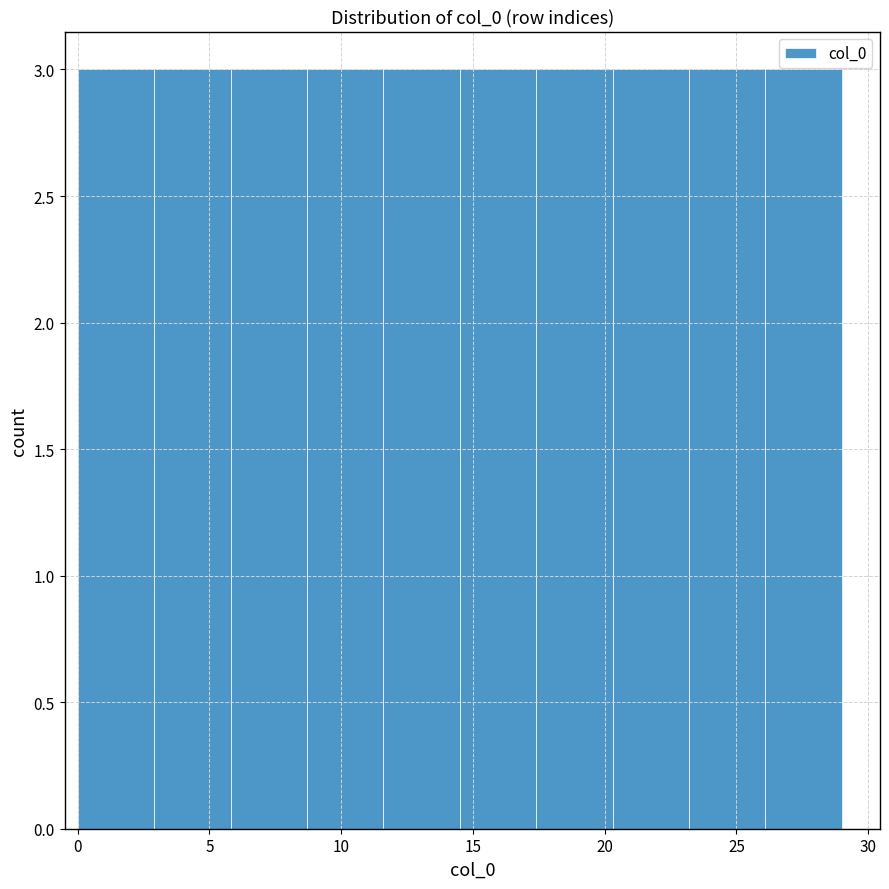

What is the height of the bar covering 8.7 to 11.6 on the x-axis? Neither the bar edges nor the heights are printed on the chart, so give them approximately, as read against the axes.

3